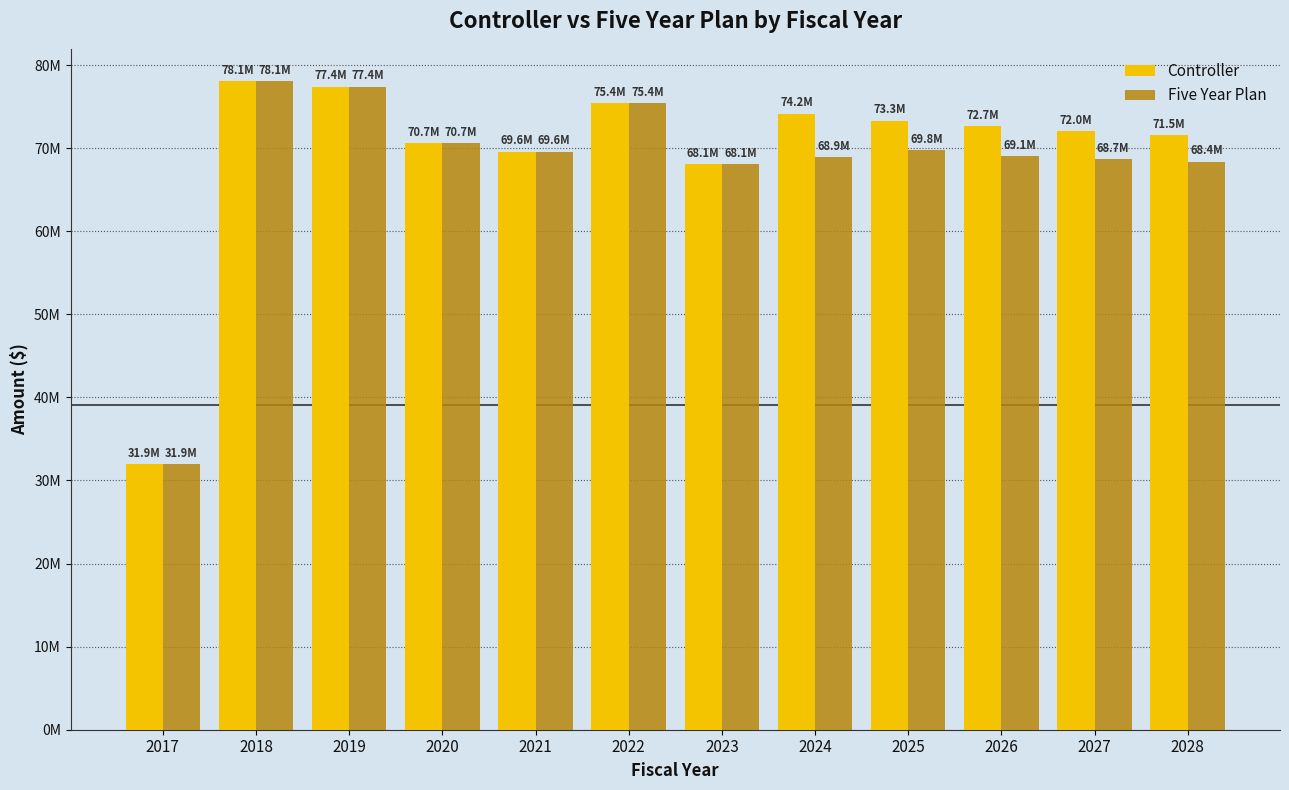

At which label is Controller closest to 54994201?

2023